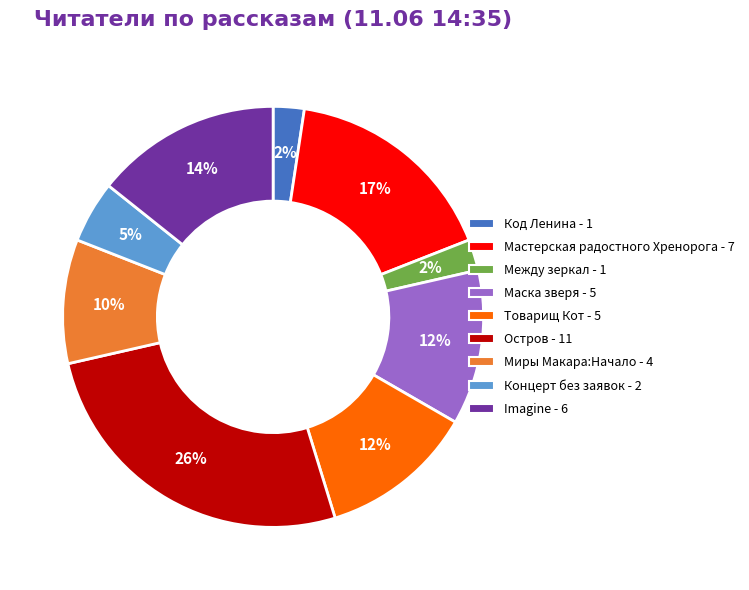

Does any single category account for the majority?

No